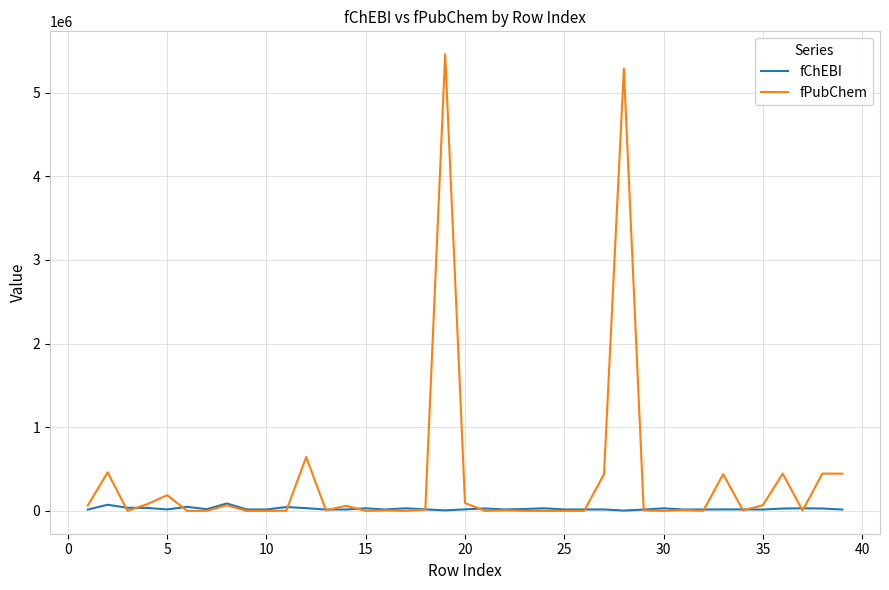

In fPubChem, how many points are higher than both neighbors (excluding endpoints)?

13